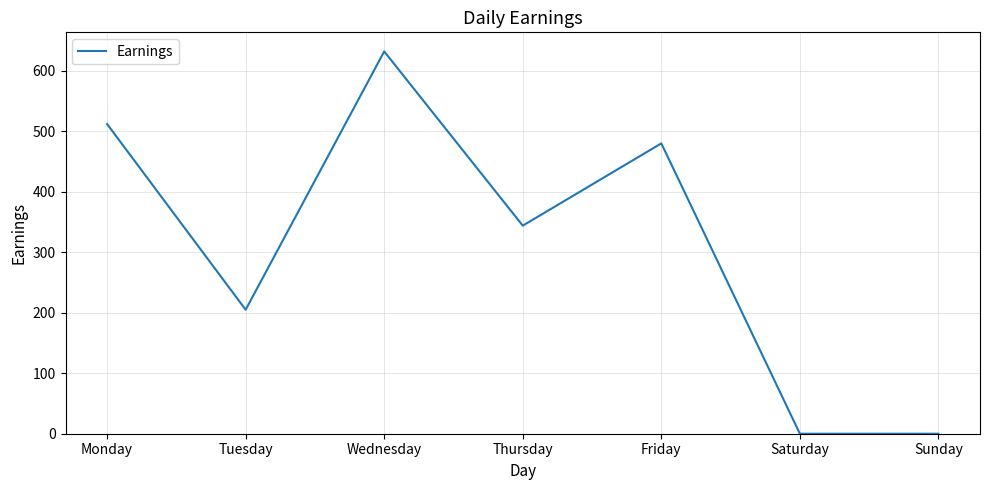

Which category has the highest value across all series?

Wednesday